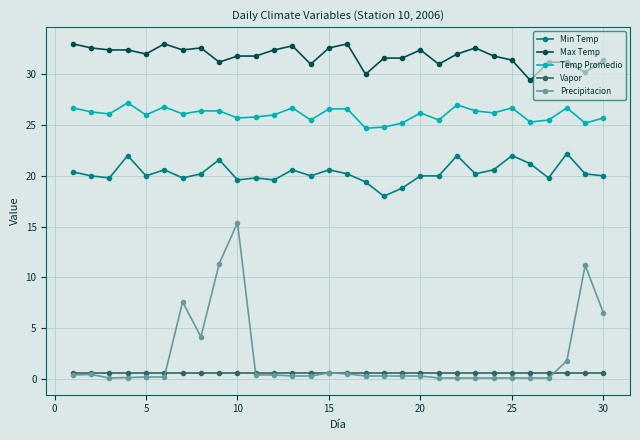

Which series has the largest total across all categories?

Max Temp